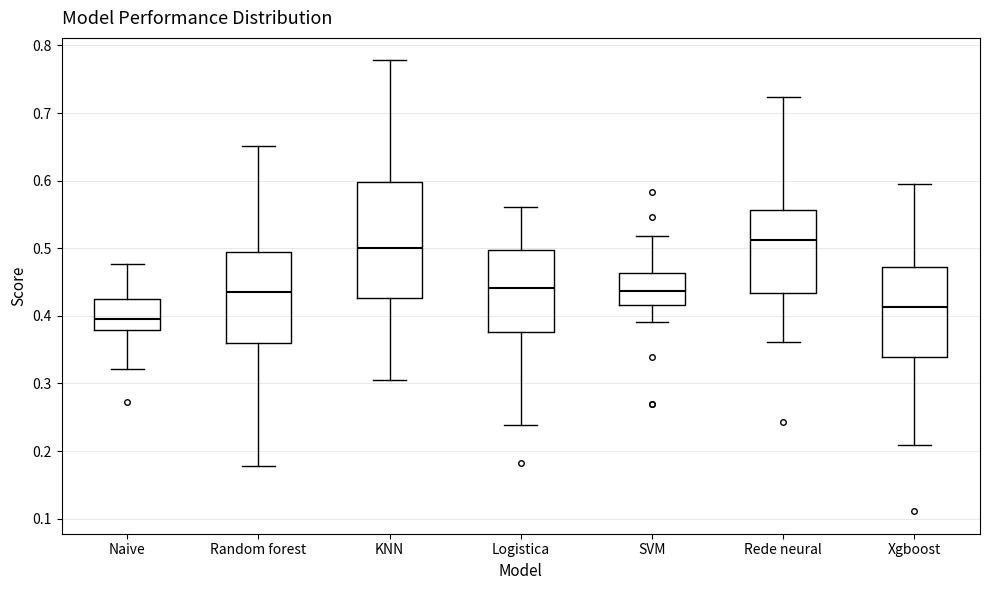

Comparing the boxes themselves (not the whiskers), which one is the tallest?

KNN